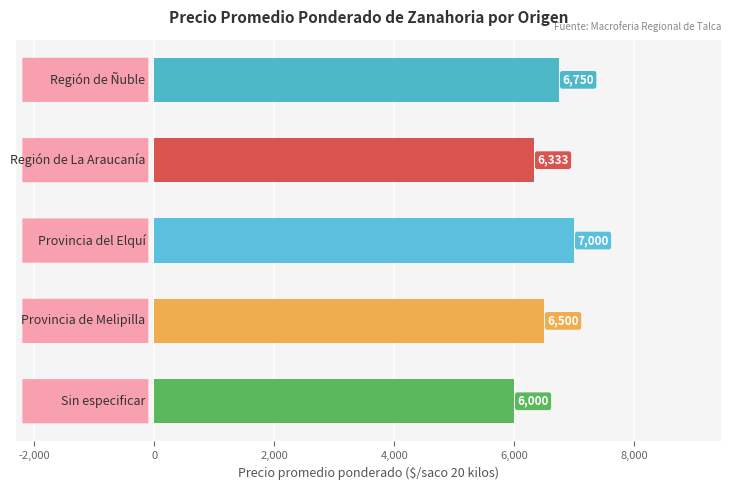

Reading bottom to top, transcribe all the data shown in this chart.

6000	6500	7000	6333	6750